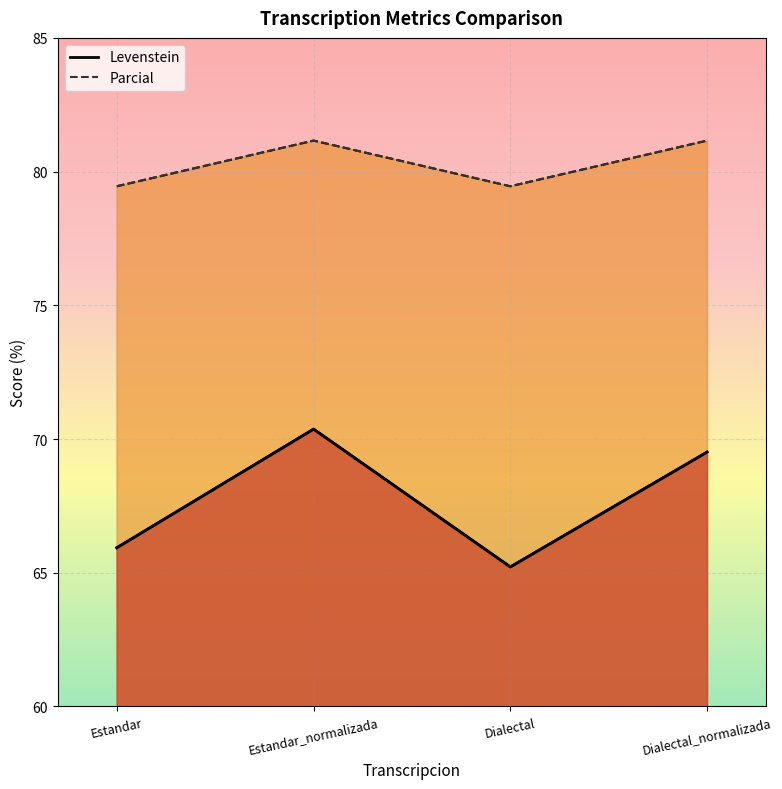

What is the label of the 1st point from the right?

Dialectal_normalizada